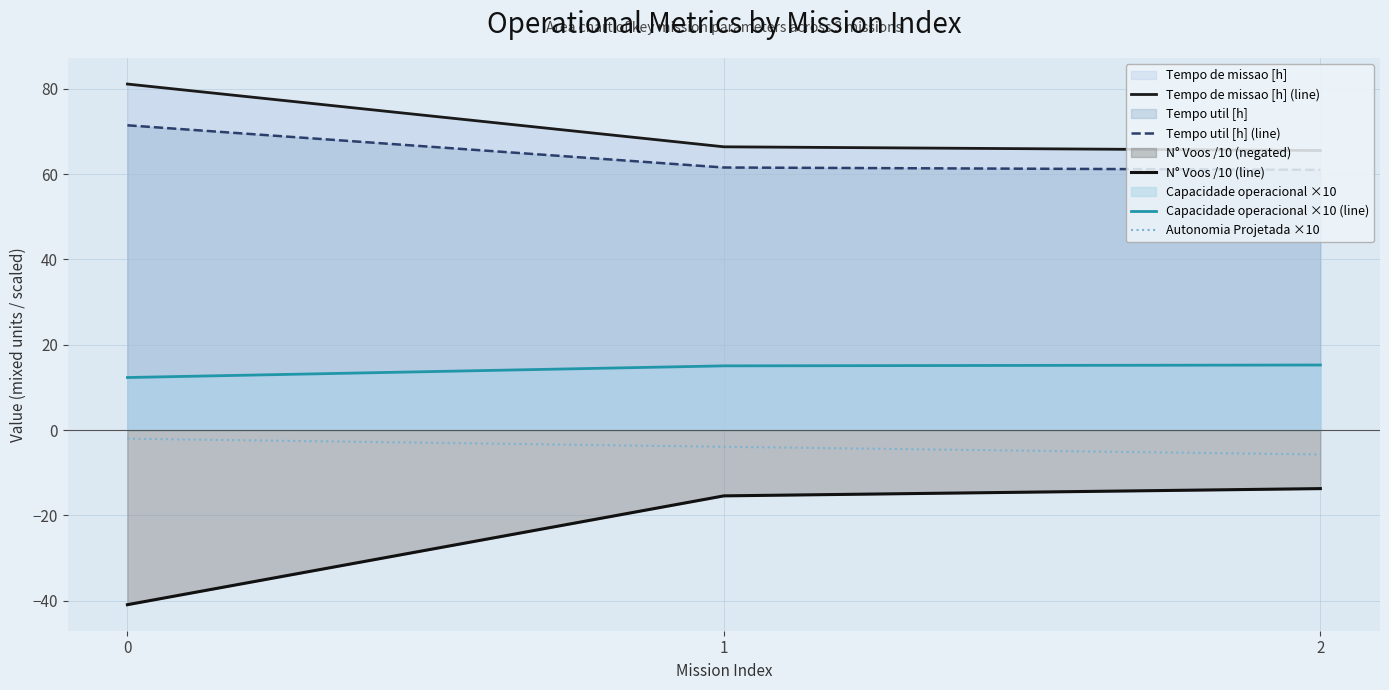

Is it true that Tempo util [h] (line) equals 61.5 at 1?

True